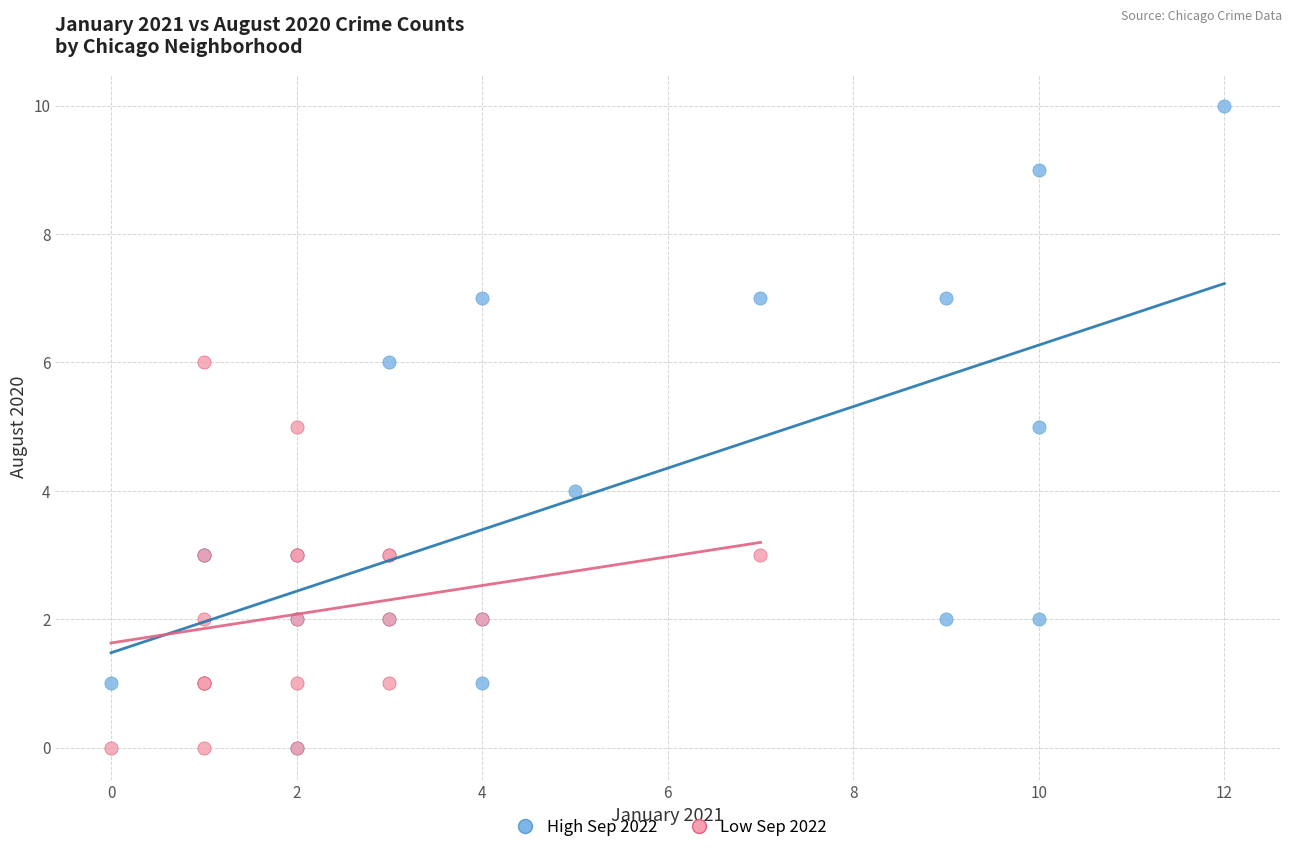

What are all the series names shown in the legend?

High Sep 2022, Low Sep 2022